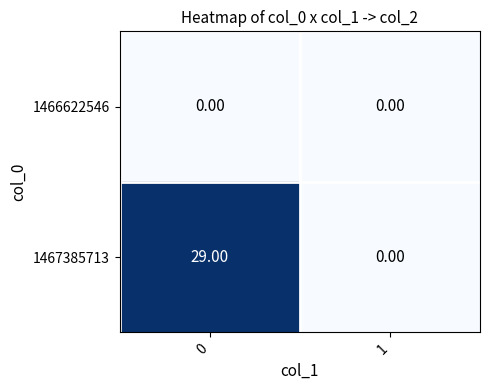

What is the greatest value displayed?

29